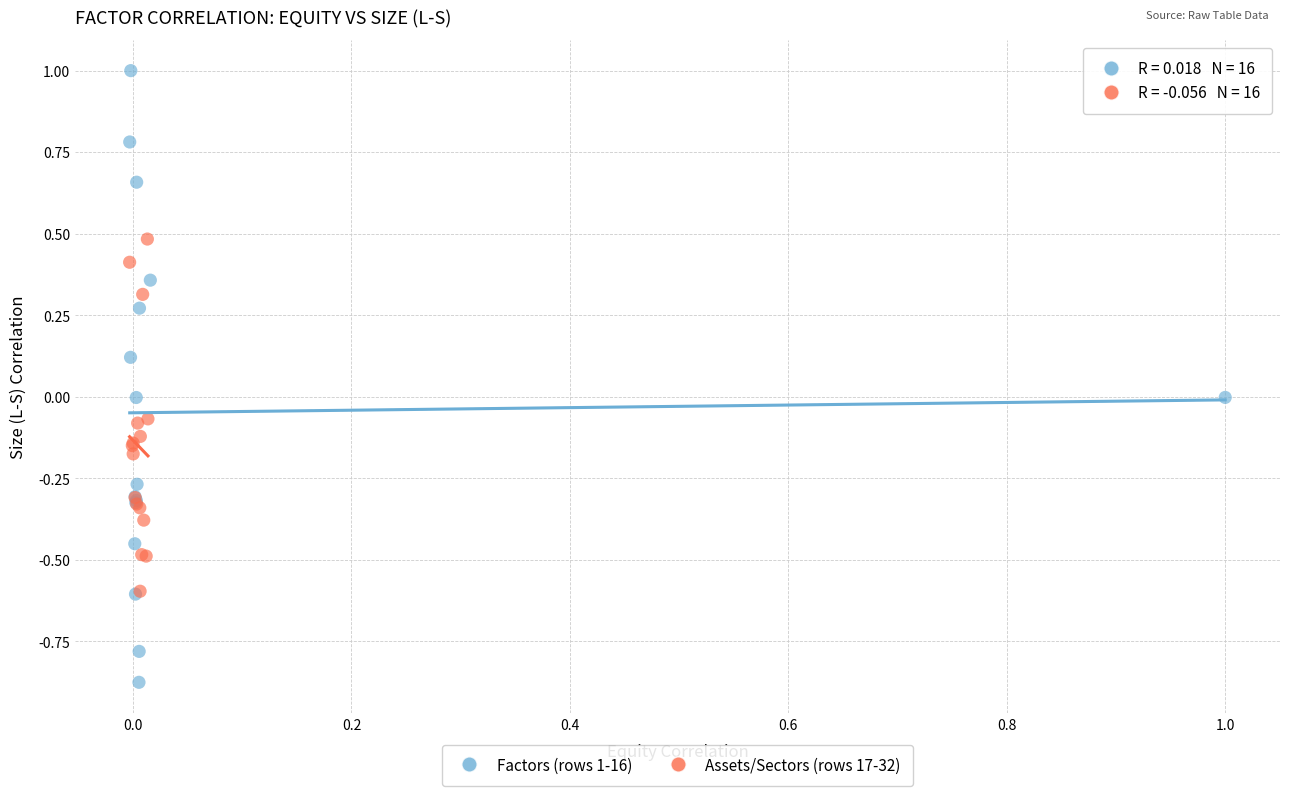

Which series contains the lowest Y value?

Factors (rows 1-16)